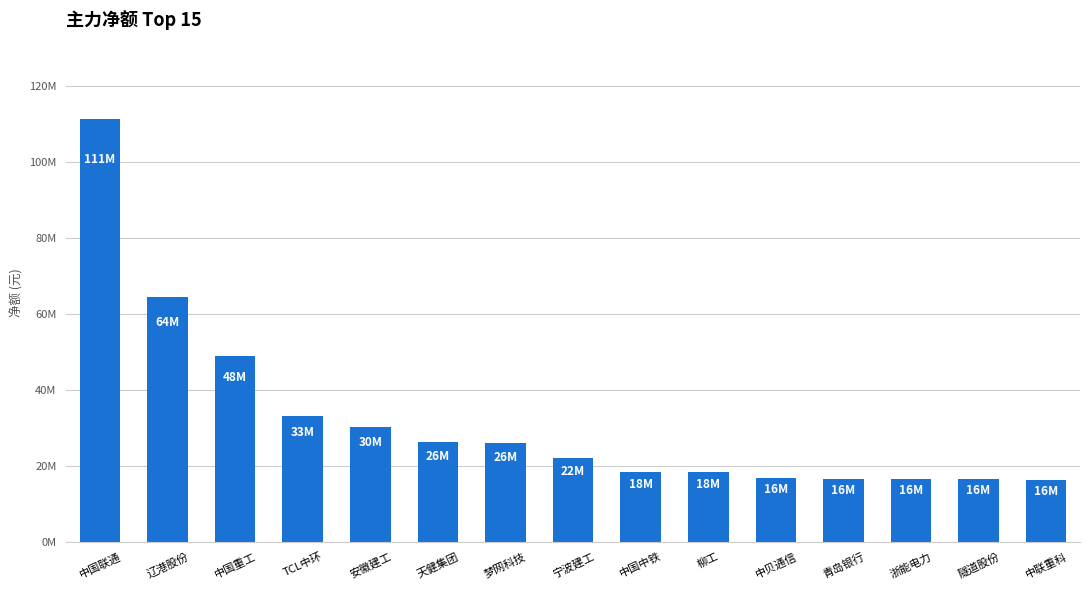

Reading left to right, list all the values displayed in this chart.

111441125	64511208	48998074	33077800	30334675	26295423	26119101	22083323	18314308	18255239	16803246	16602568	16507539	16503054	16346874